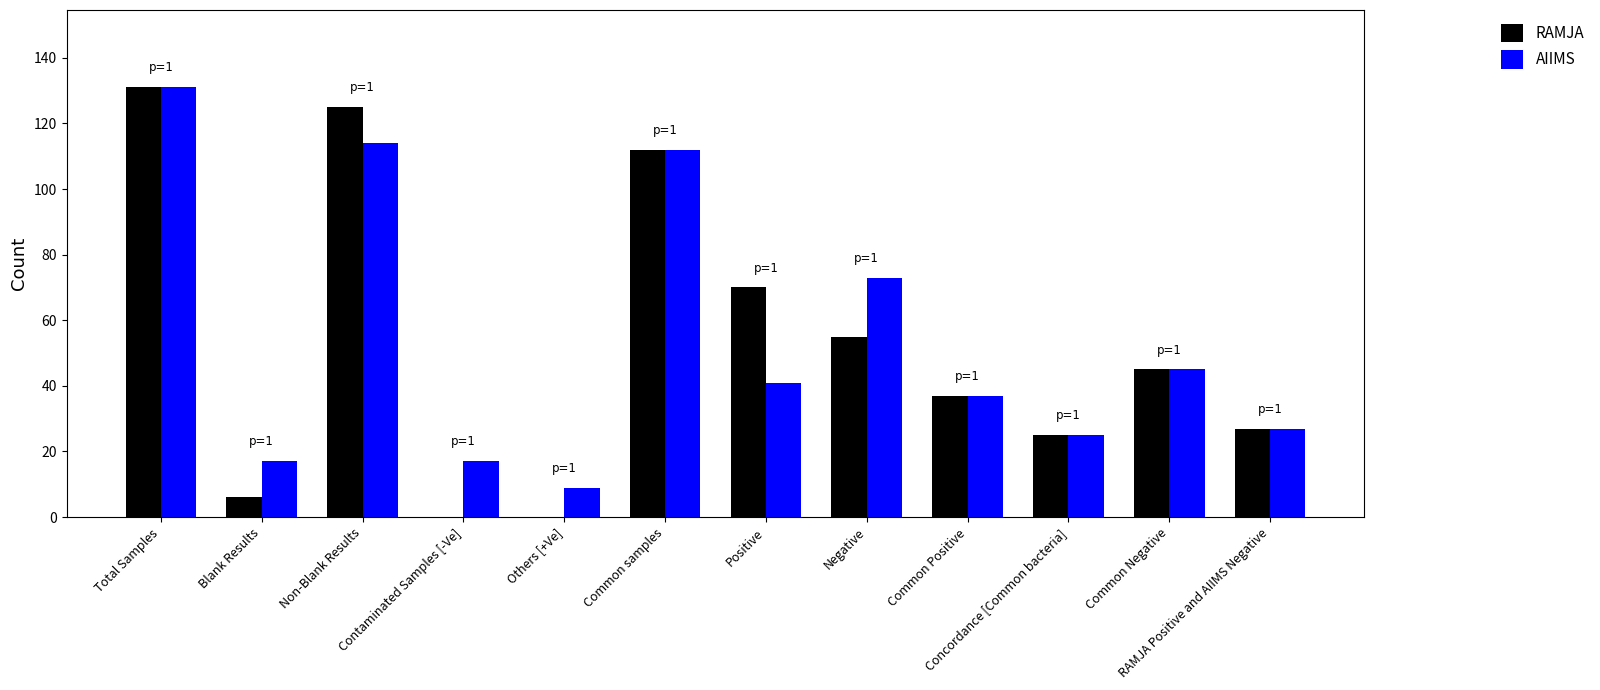

How many series are shown in this chart?

2